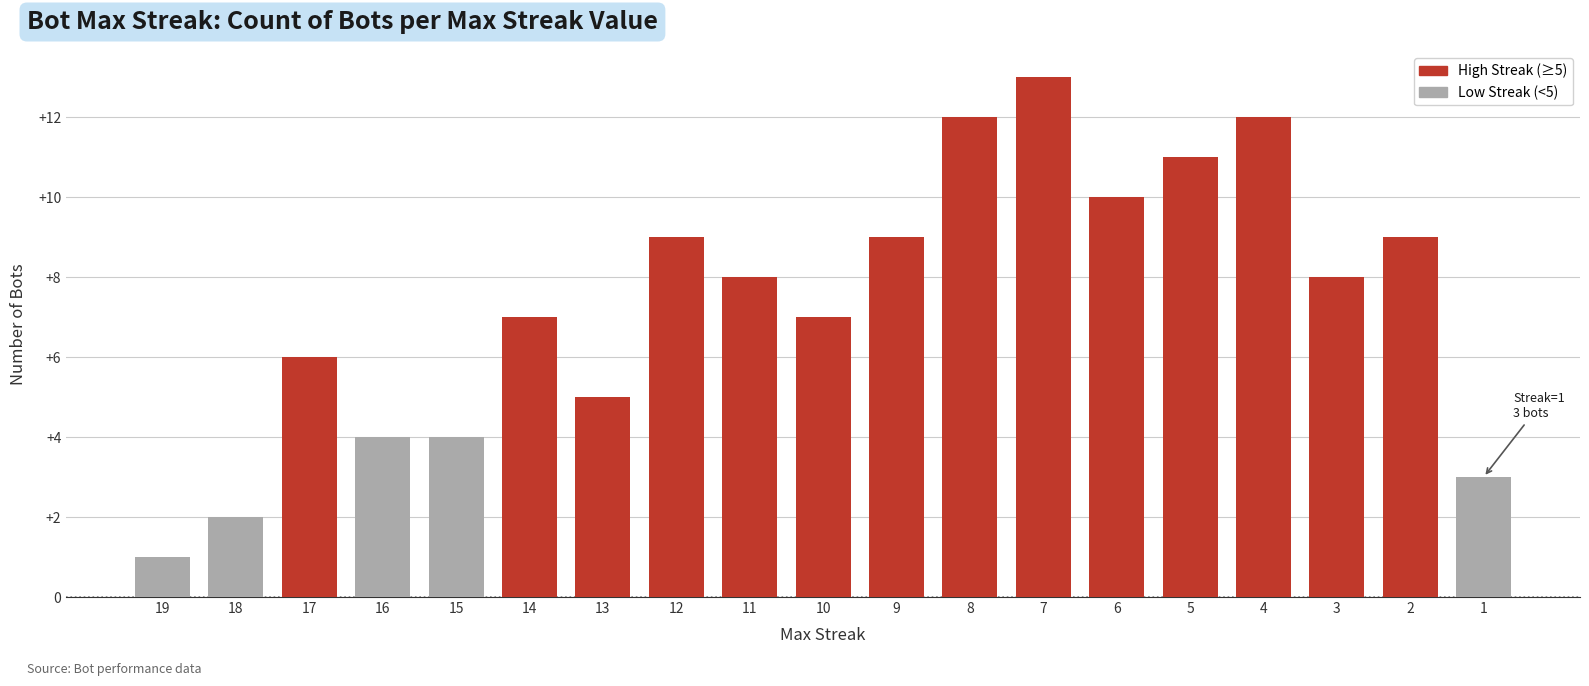

What is the change in value from 16 to 6?

+6